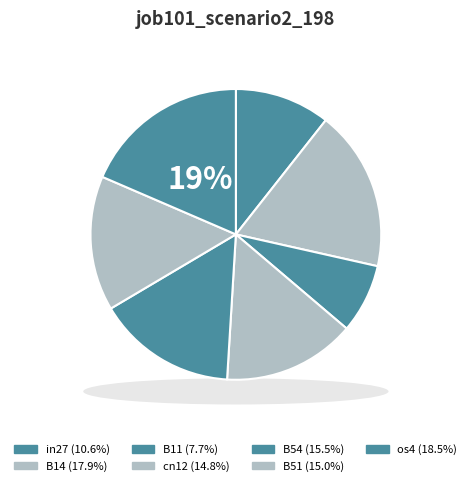

Is there any slice that represents more than half of the pie?

No